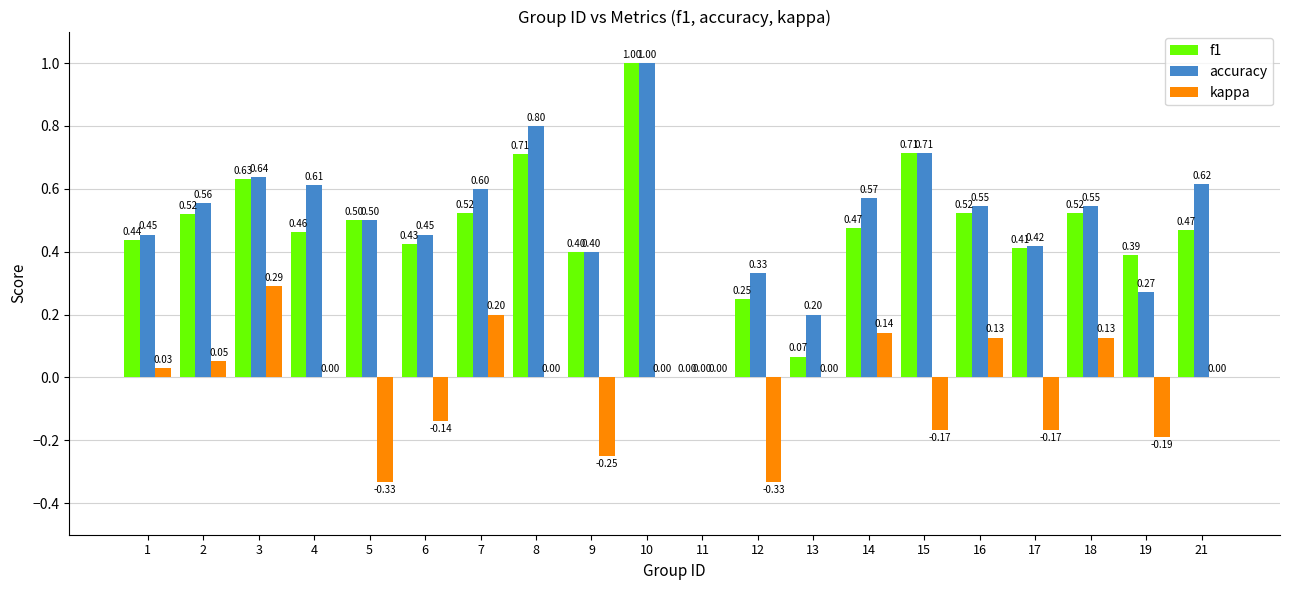

At which category is the sum across all series the highest?

10